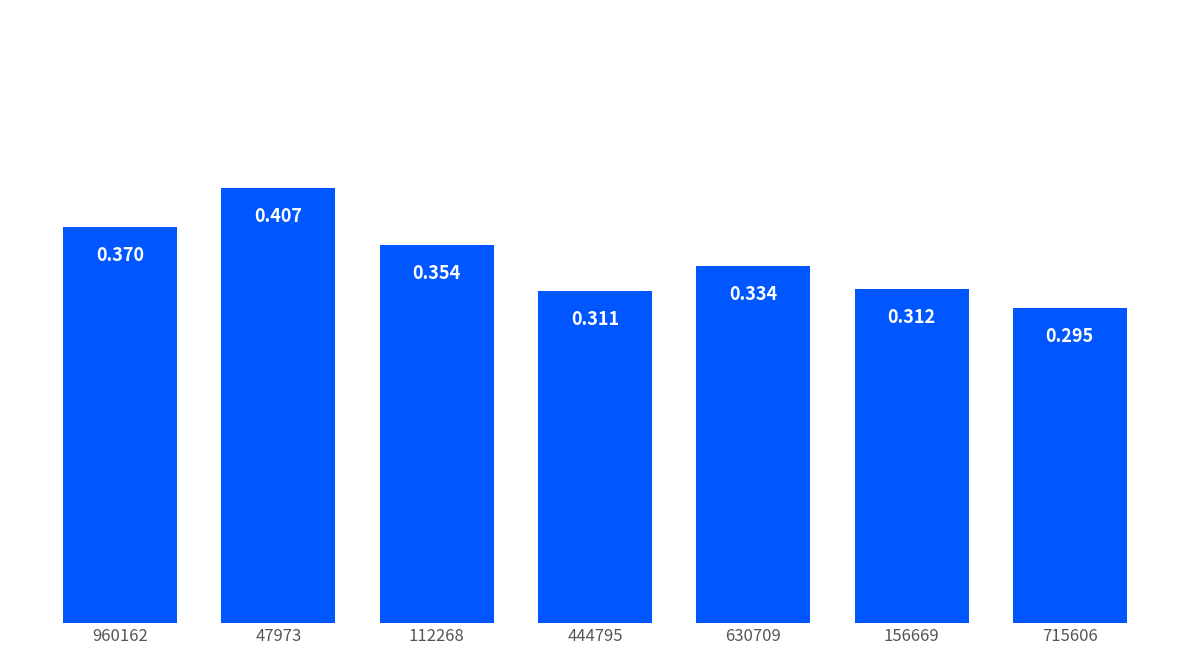

What position from the left is 444795?

4